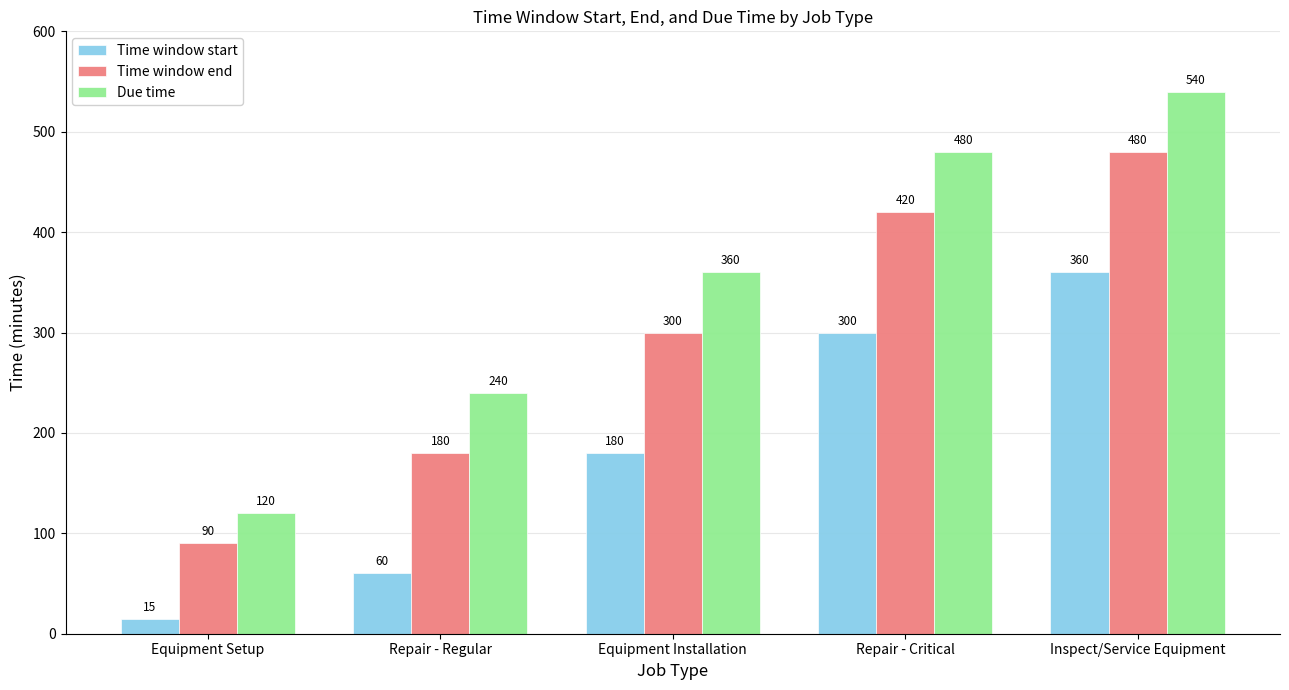

What is the sum of the Due time values at Equipment Setup and Repair - Regular?

360